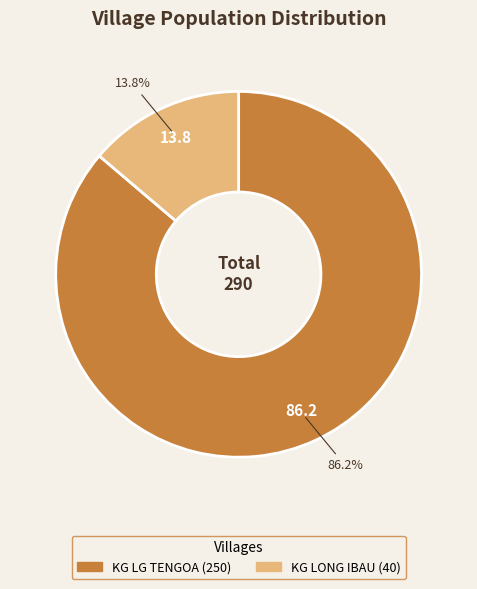

How many segments does this pie chart have?

2